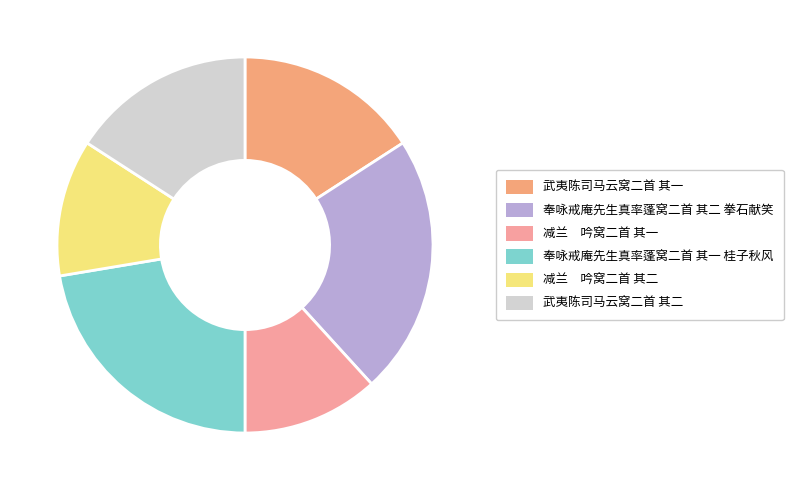

Which slice is the smallest?

减兰　吟窝二首 其一